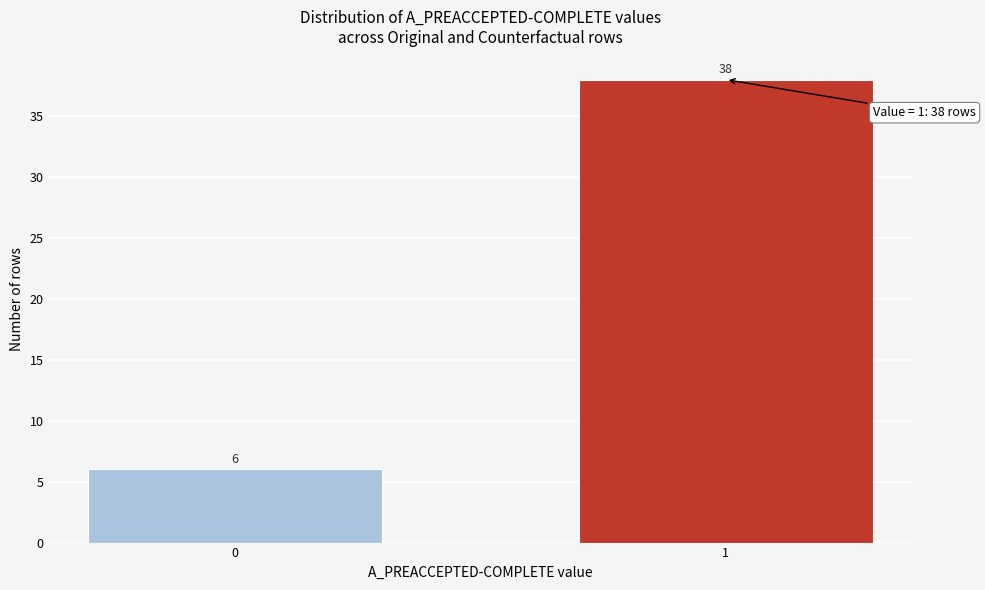

Reading left to right, what are all the values shown in this chart?

6	38